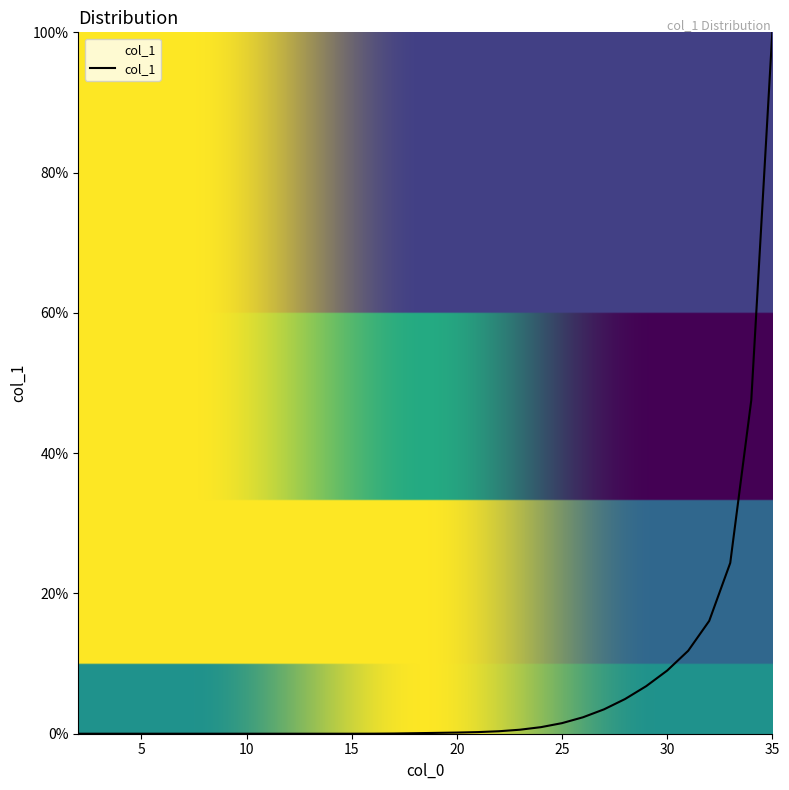

What is the difference between the second highest and minimum values?

47.6